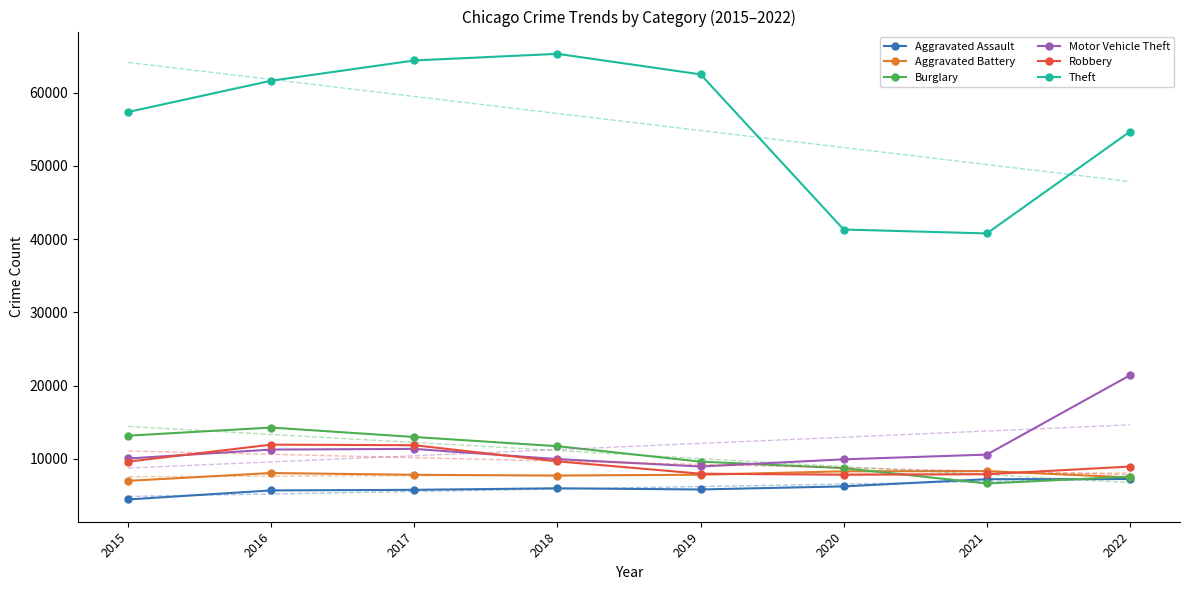

How many interior local peaks does the Burglary series have?

1